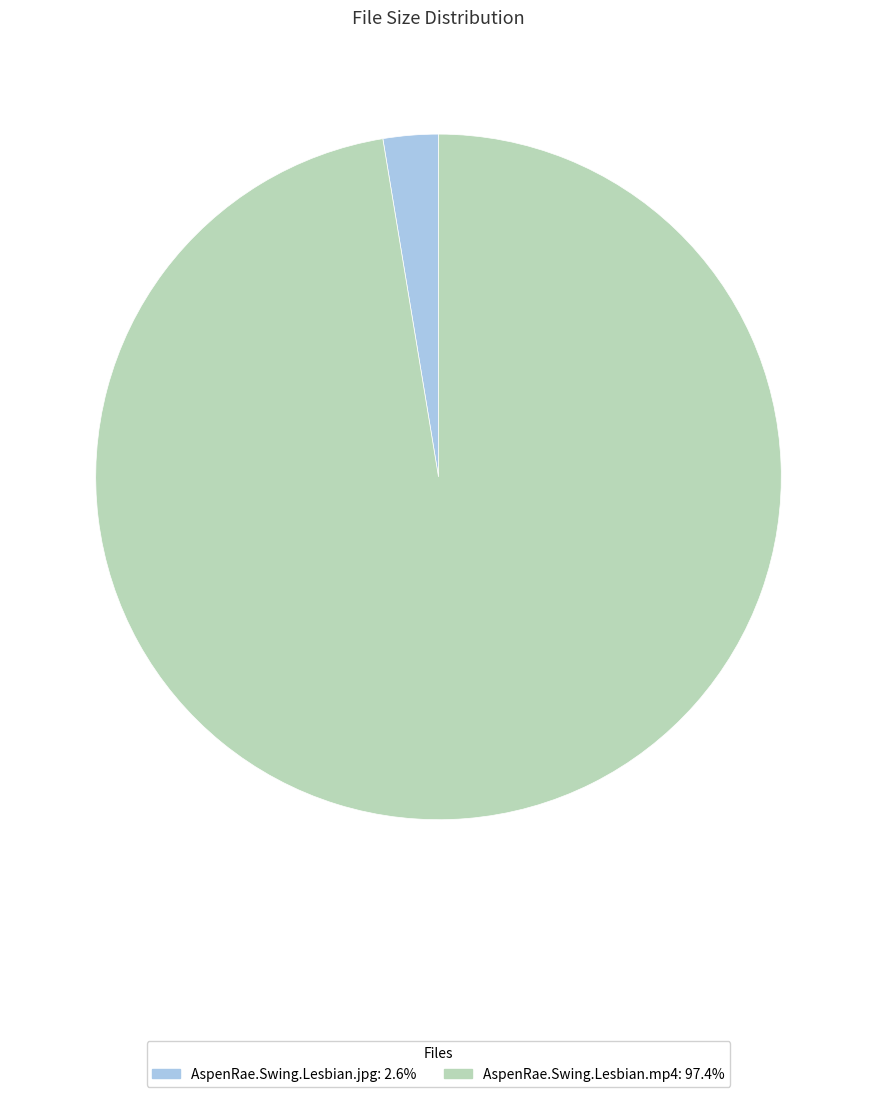

Is the sum of AspenRae.Swing.Lesbian.jpg and AspenRae.Swing.Lesbian.mp4 greater than half?

Yes